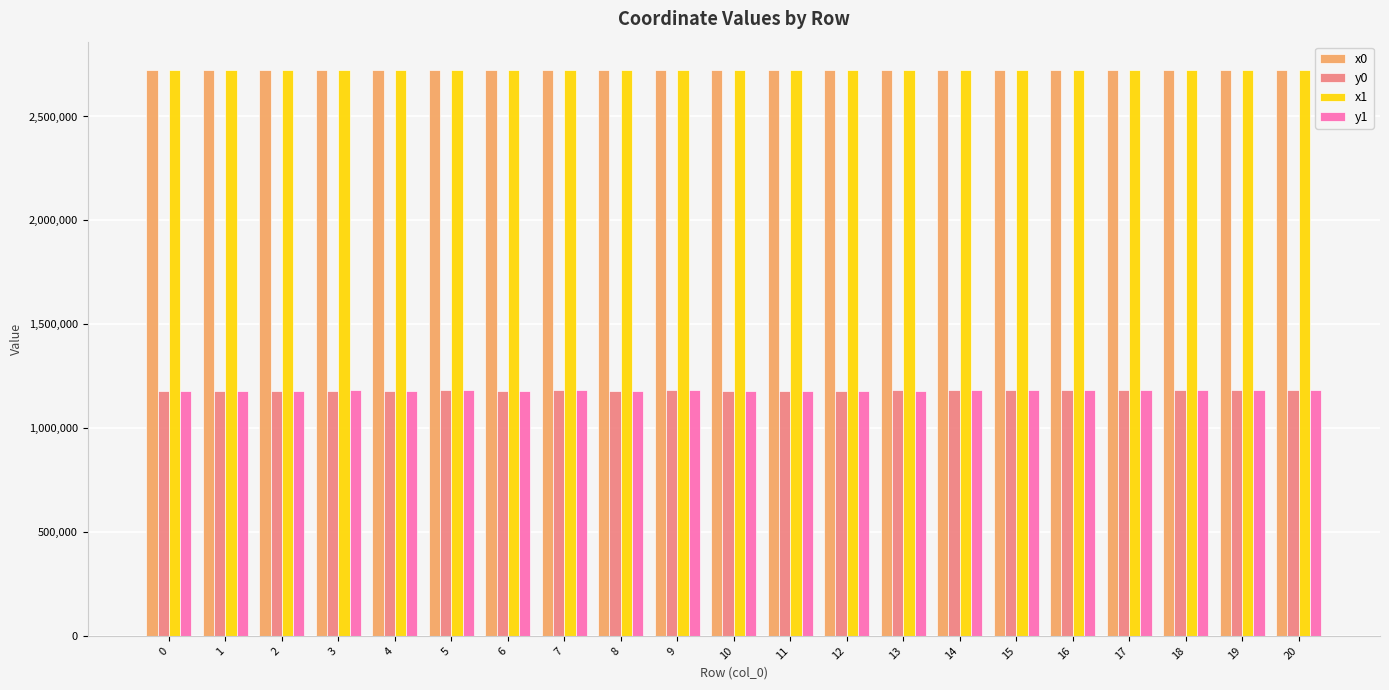

The value of x0 at 4 is 816941.6. True or false?

False